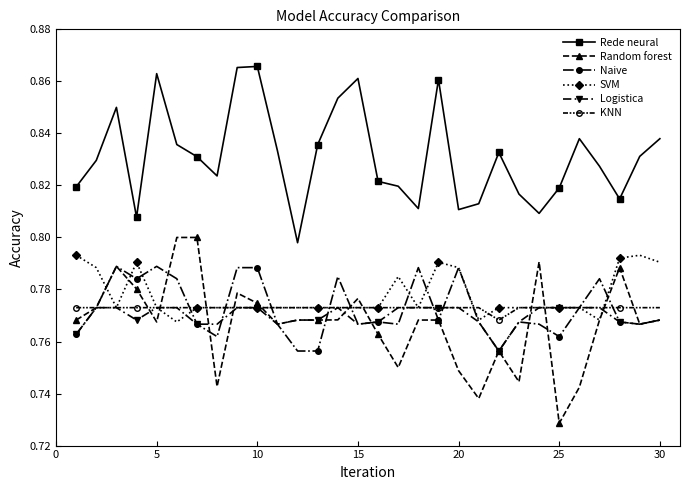

Does the chart have visible grid lines?

No